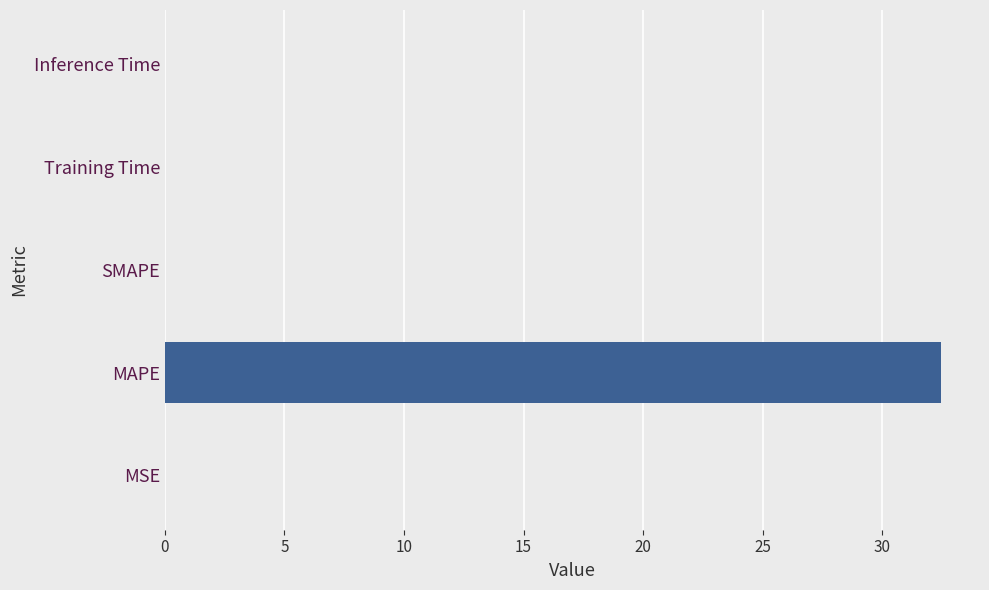

The value at Training Time is 0.0. True or false?

True